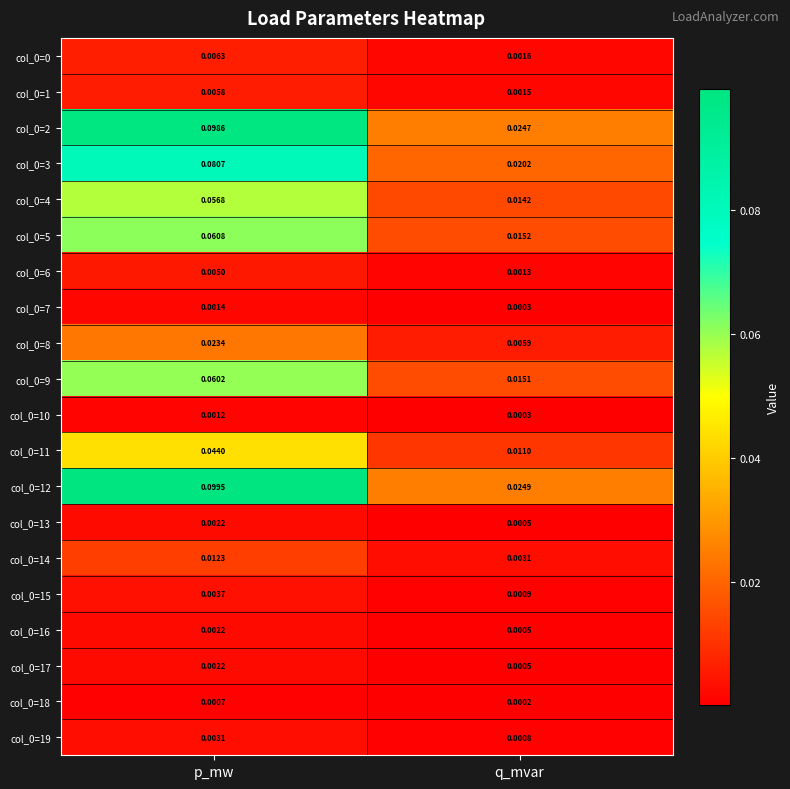

At which label is col_0=15 closest to 0?

q_mvar